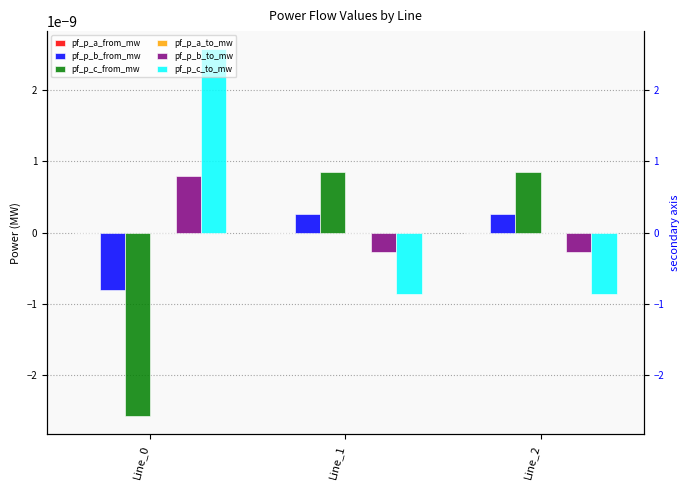

Which series has the largest range (max minus min)?

pf_p_c_to_mw